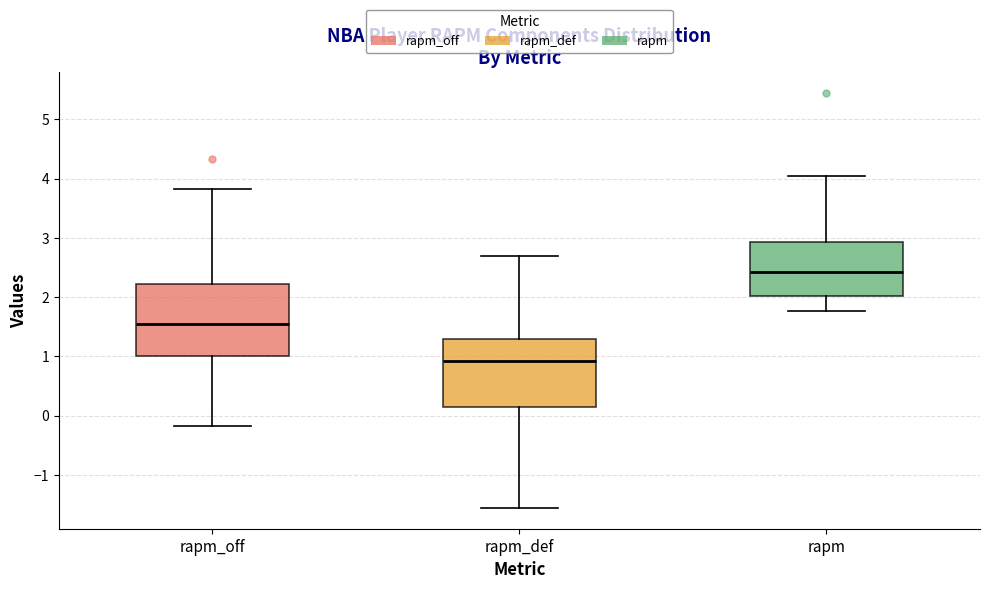

Which box's median line is the highest?

rapm